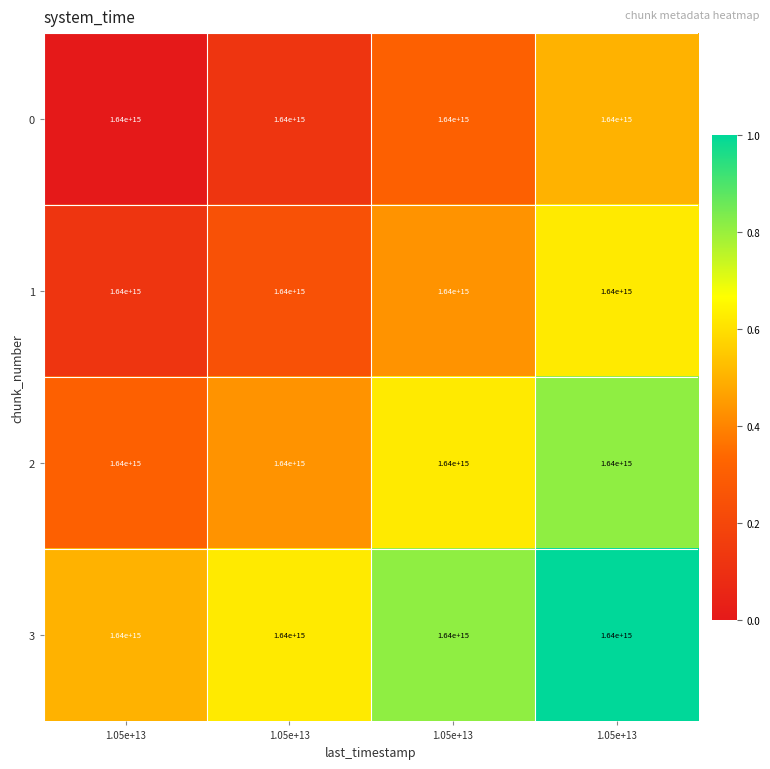

What is the maximum value for 3?

1.0